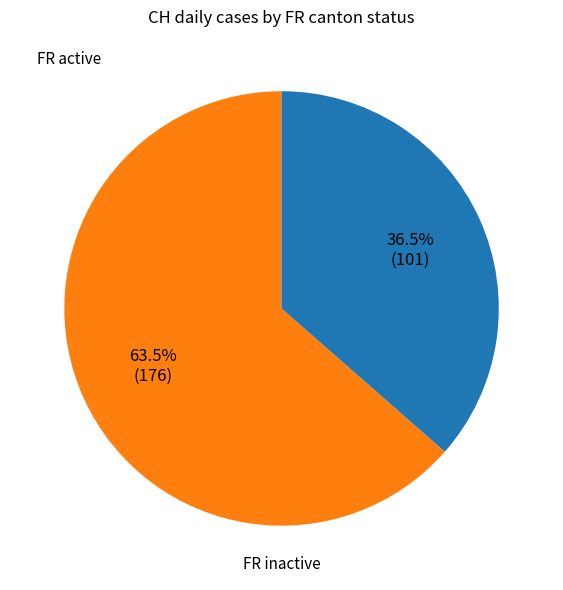

Rank the categories by value from highest to lowest.

FR active, FR inactive